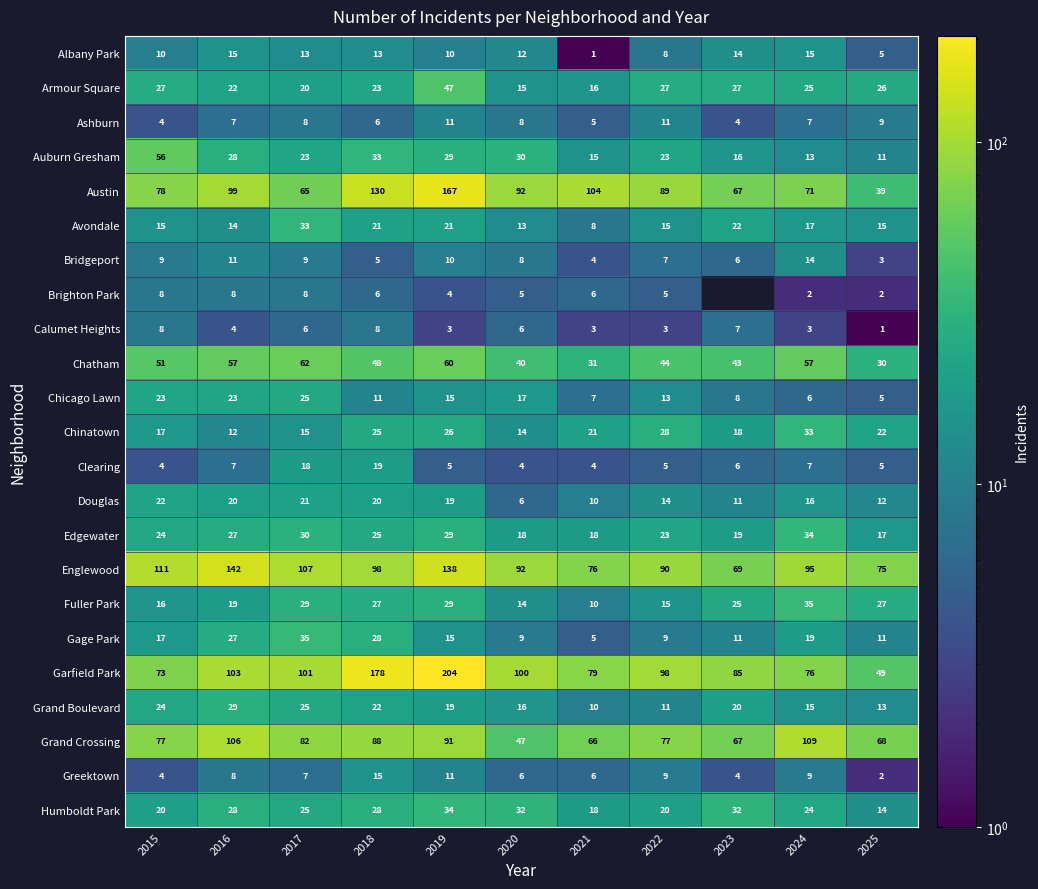

What is the total value across all series at 2021?

523